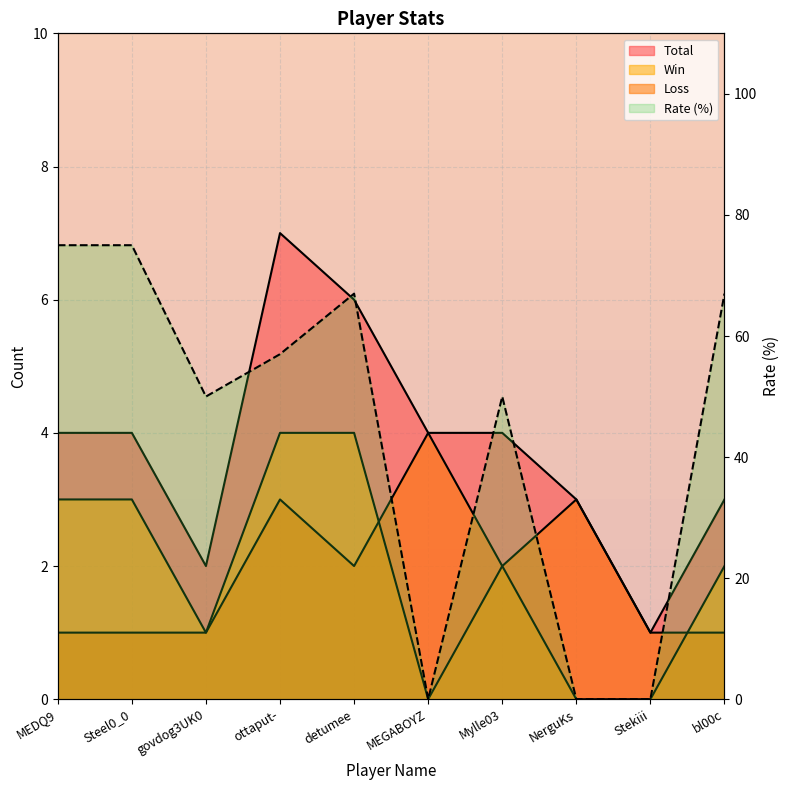

What is the label of the 3rd point from the right?

NerguKs